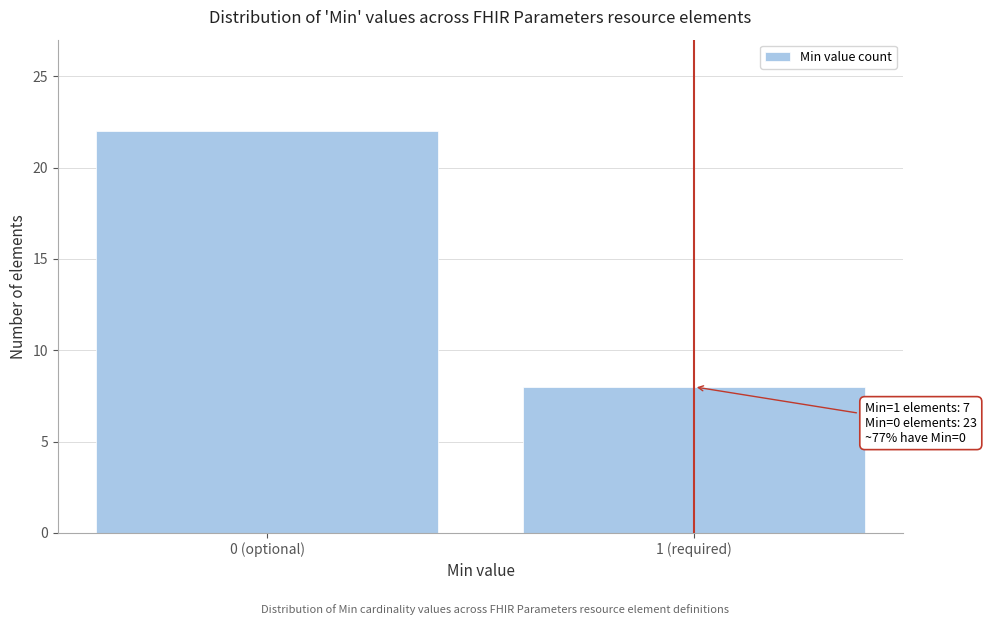

Reading left to right, transcribe all the data shown in this chart.

22	8